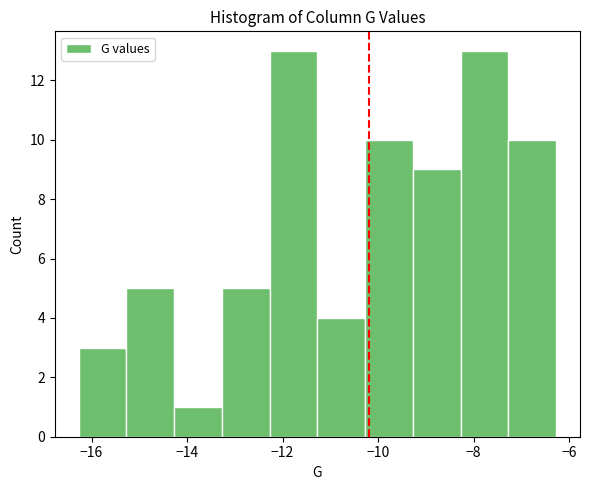

Reading left to right, list every bar in this chart as the range it spans on the x-axis followed by its height. Neither the bar edges nor the heights are printed on the chart, so give them approximately, as read against the axes.

-16.2 to -15.2: 3
-15.2 to -14.2: 5
-14.2 to -13.2: 1
-13.2 to -12.2: 5
-12.2 to -11.2: 13
-11.2 to -10.2: 4
-10.2 to -9.2: 10
-9.2 to -8.2: 9
-8.2 to -7.2: 13
-7.2 to -6.2: 10